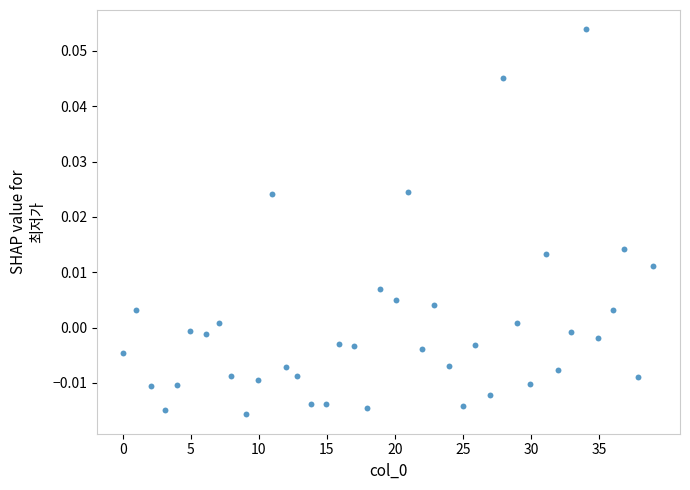

What is the range of X values (max minus min)?

39.0